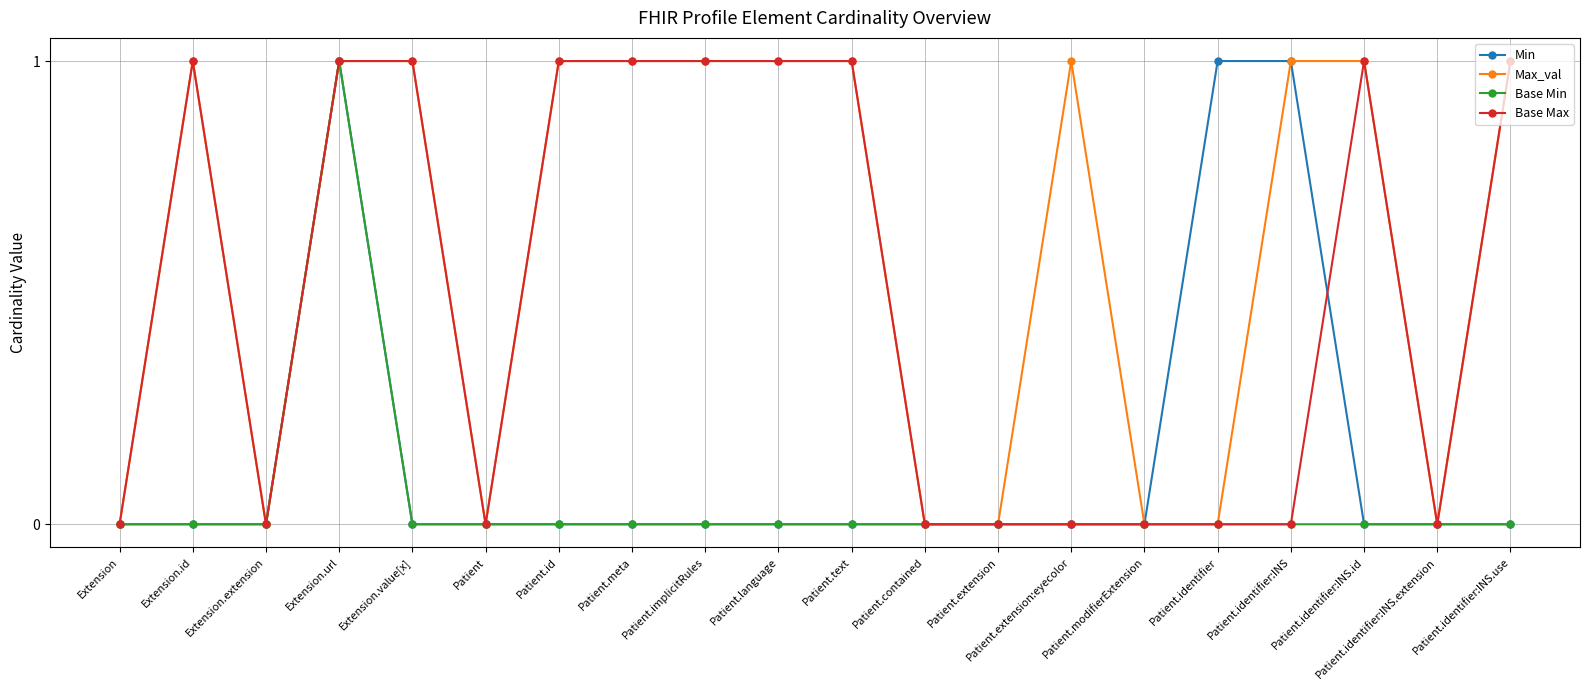

How many lines are shown in the chart?

4